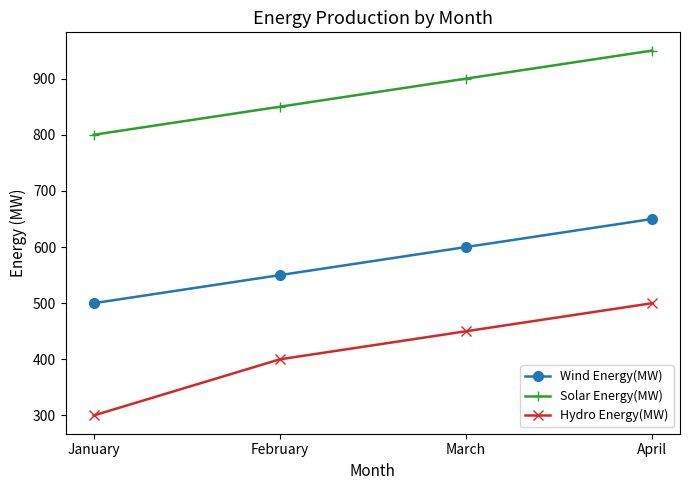

What is the maximum value shown in the chart?

950